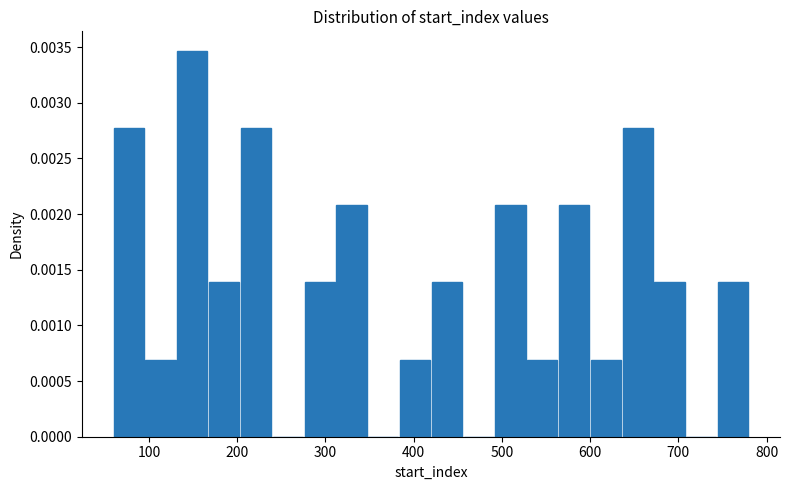

Around what value on the x-axis is the tallest bar? Give the approximate position of its centre, as read against the axis.

150